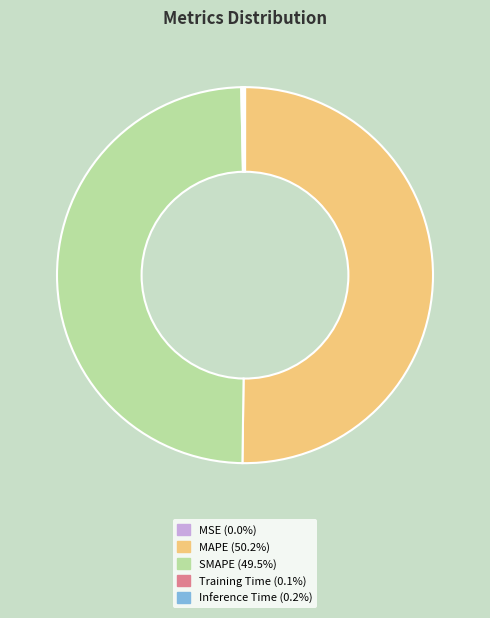

Which slice represents more than half of the pie?

MAPE